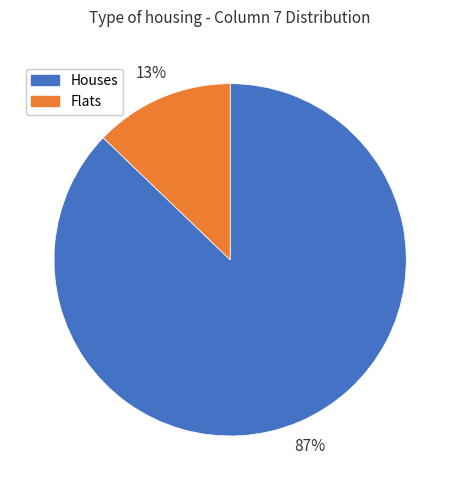

Combined, do Houses and Flats account for over 50%?

Yes